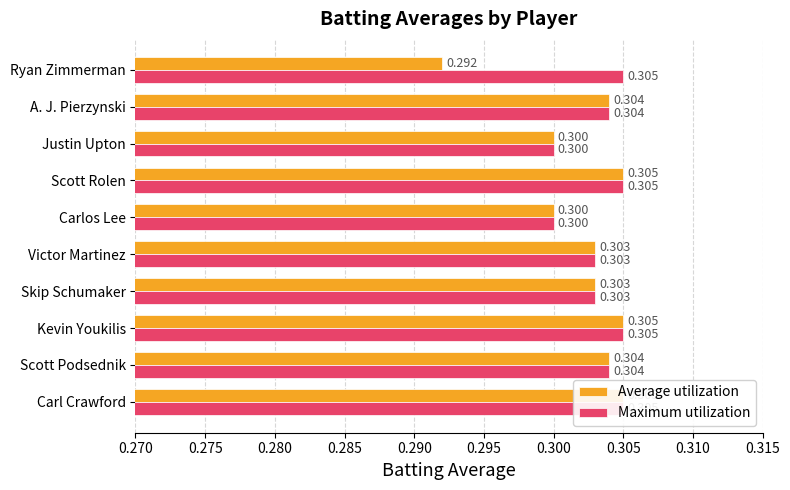

What is the sum of all Maximum utilization values?

3.0